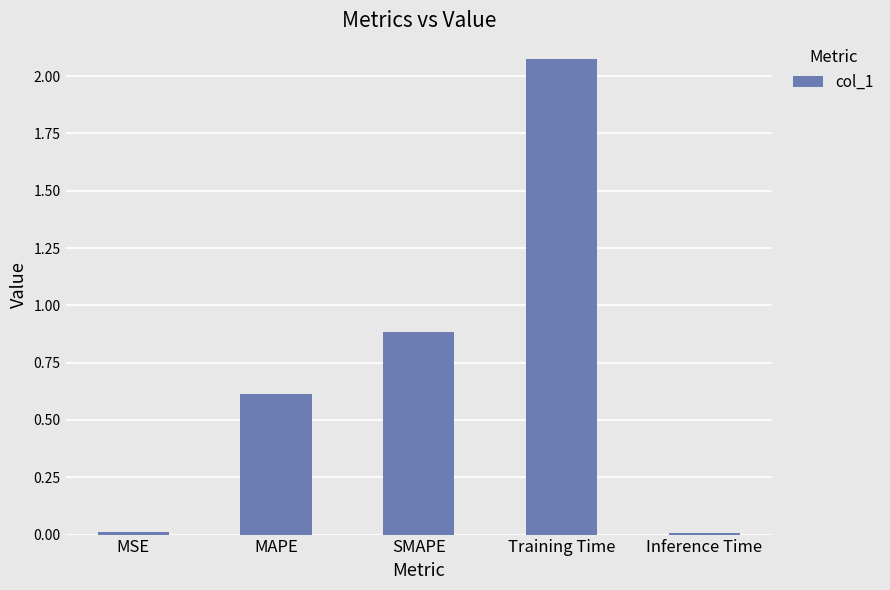

What value does the data have at MAPE?

0.6